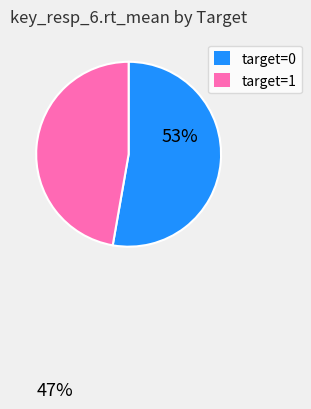

Rank the categories by value from highest to lowest.

target=0, target=1